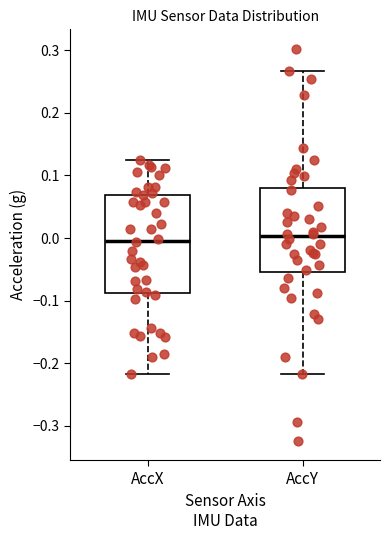

Where does the upper whisker of the box for AccY end on the y-axis? The values are not printed on the chart, so give them approximately, as read against the axis.

0.27